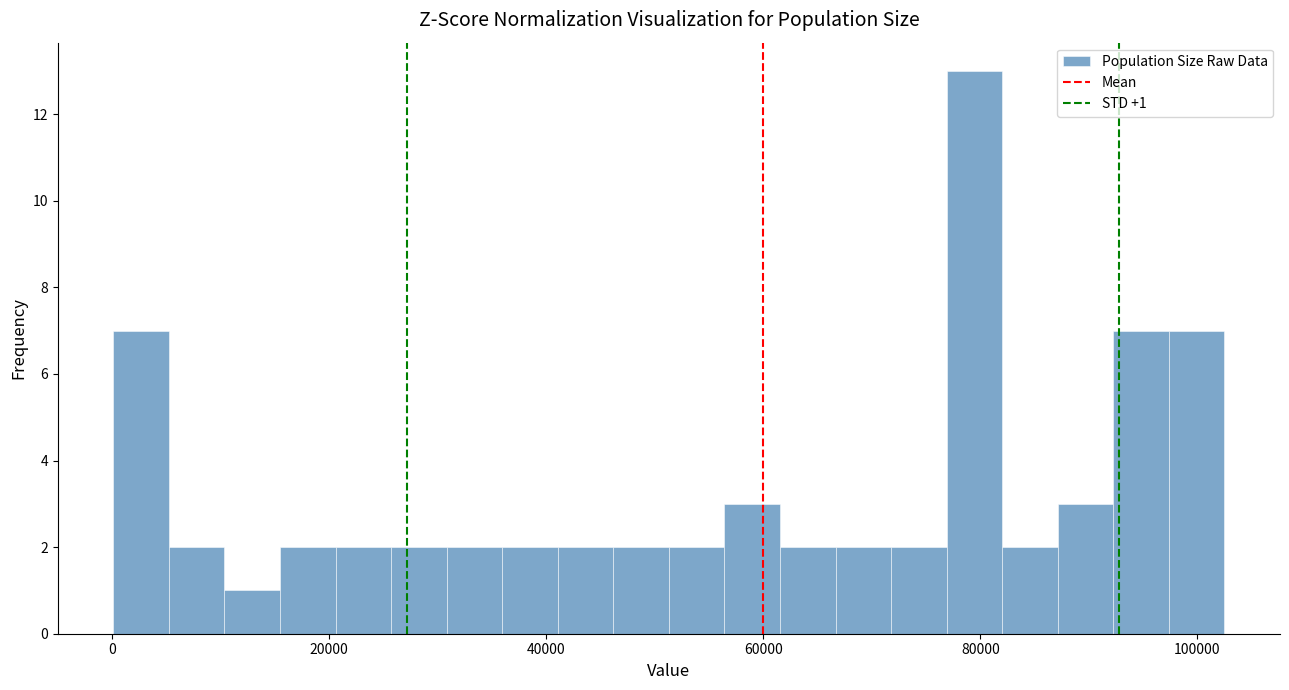

Around what value on the x-axis is the tallest bar? Give the approximate position of its centre, as read against the axis.

80000